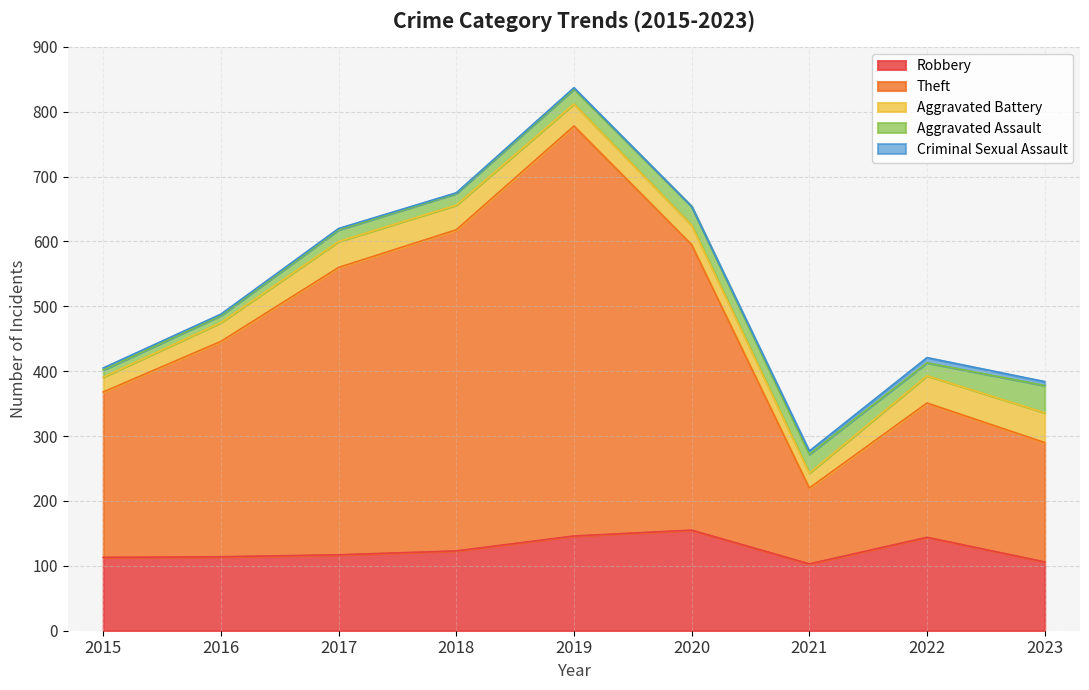

True or false: Criminal Sexual Assault and Theft intersect in this chart.

False